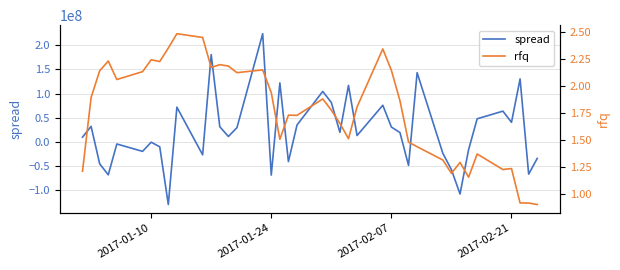

What is the value of the spread point at the 33rd from the left?

-107994298.7